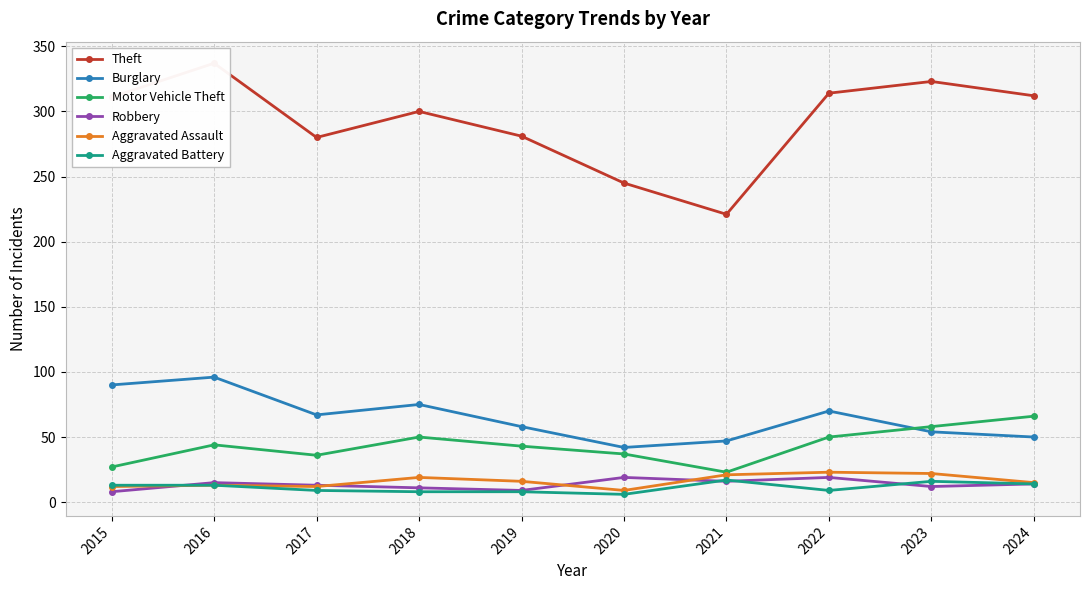

Does the chart display data point markers on the line(s)?

Yes